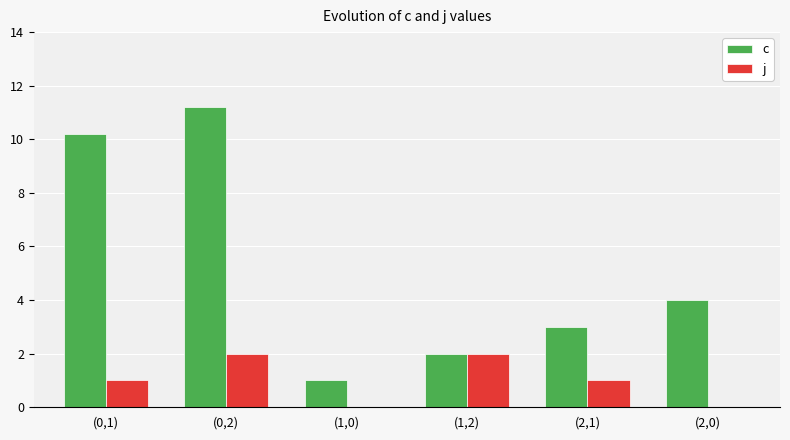

Which series has the largest total across all categories?

c